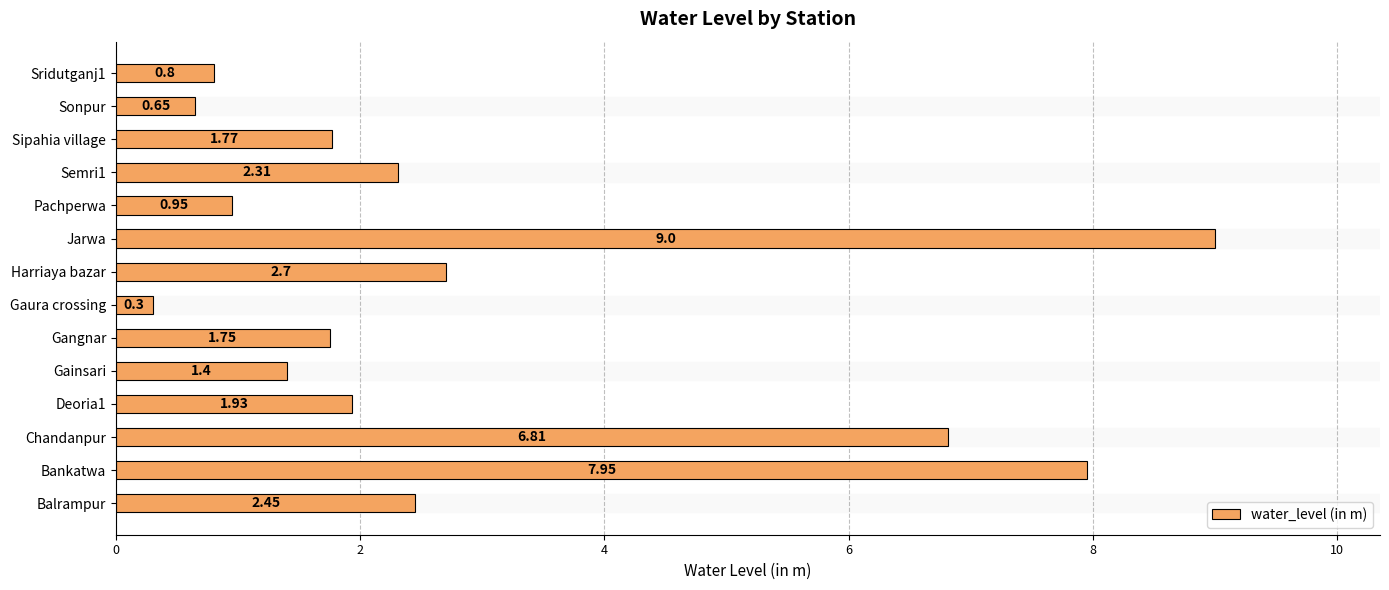

List the labels in order of value, smallest first.

Gaura crossing, Sonpur, Sridutganj1, Pachperwa, Gainsari, Gangnar, Sipahia village, Deoria1, Semri1, Balrampur, Harriaya bazar, Chandanpur, Bankatwa, Jarwa